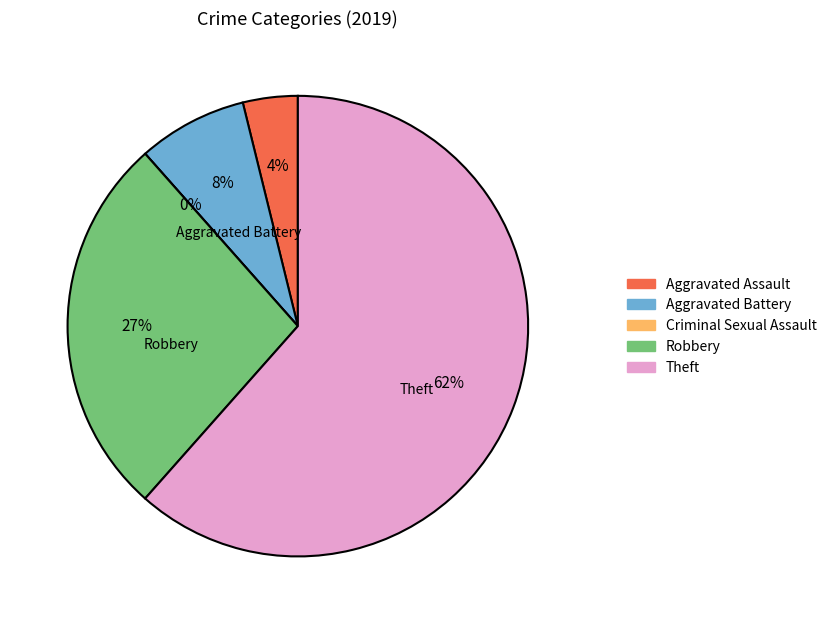

Which category accounts for the majority?

Theft